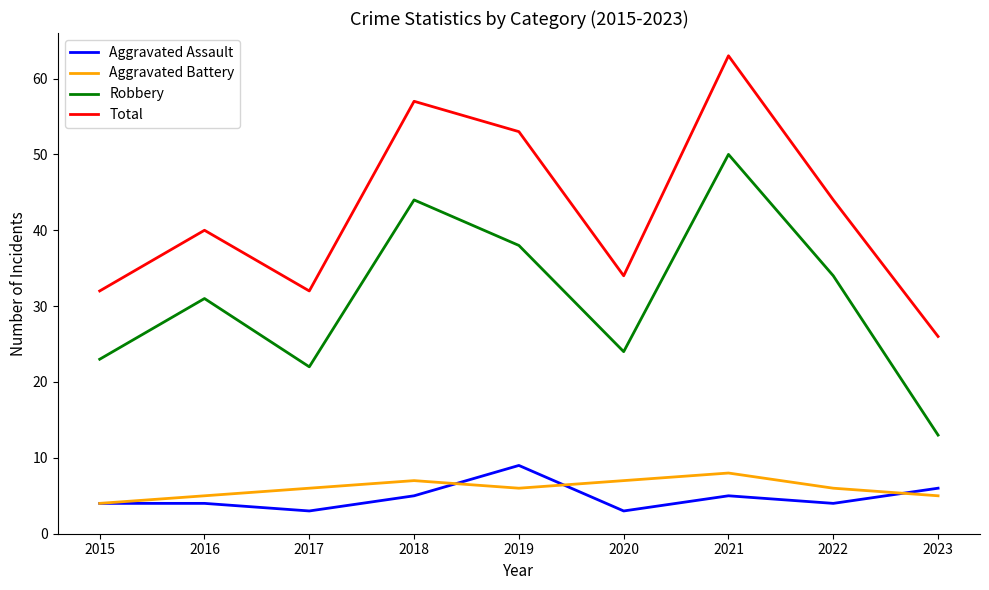

What is the maximum value shown in the chart?

63